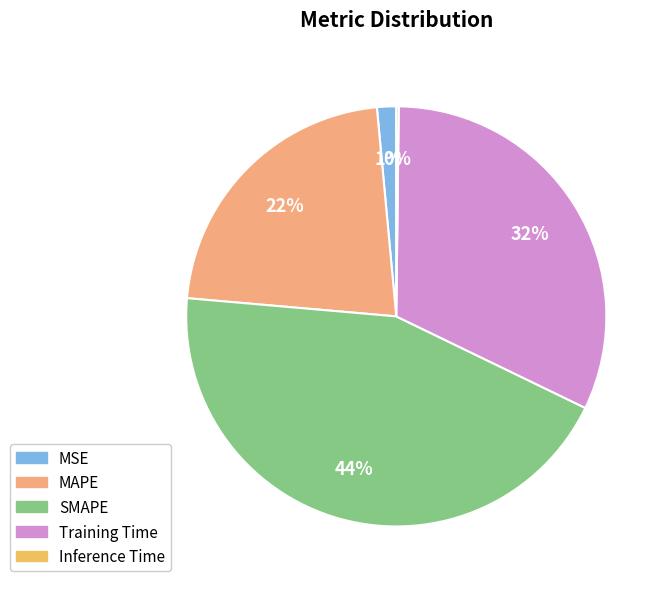

To the nearest percent, what is the combined percentage of MSE and Training Time?

33%